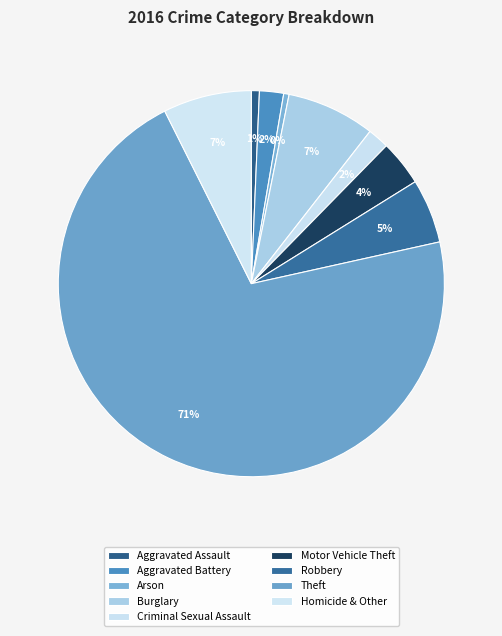

Rank the categories by value from highest to lowest.

Theft, Burglary, Homicide & Other, Robbery, Motor Vehicle Theft, Aggravated Battery, Criminal Sexual Assault, Aggravated Assault, Arson